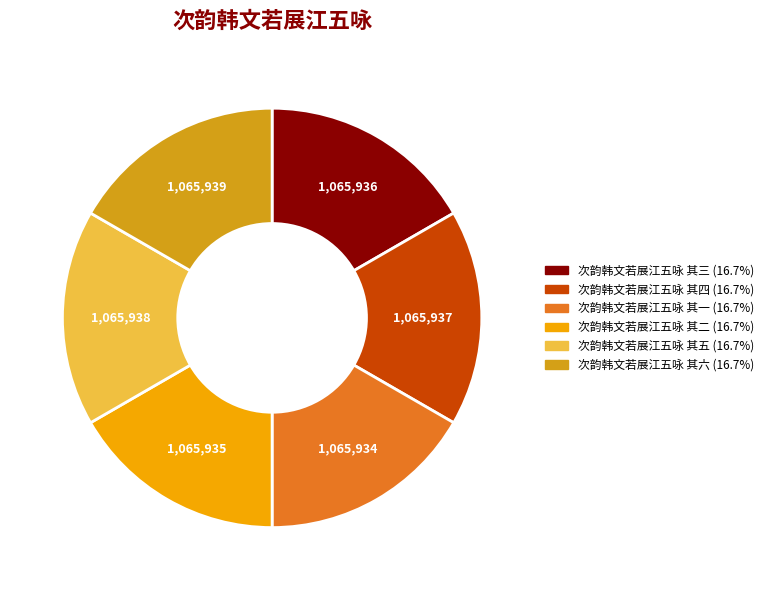

Does 次韵韩文若展江五咏 其五 account for over 50% of the chart?

No